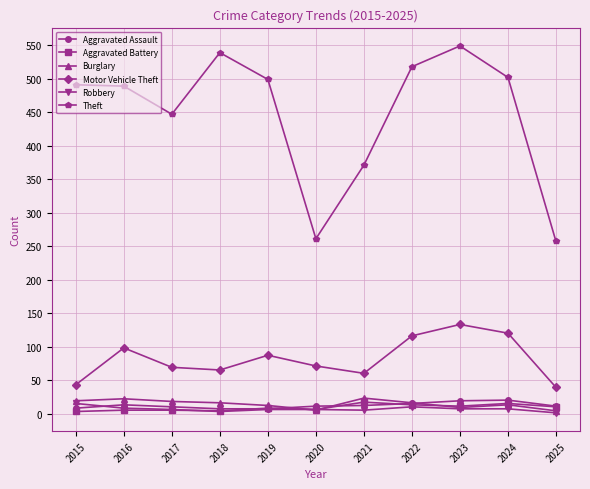

At how many categories does at least one series exceed 320?

9